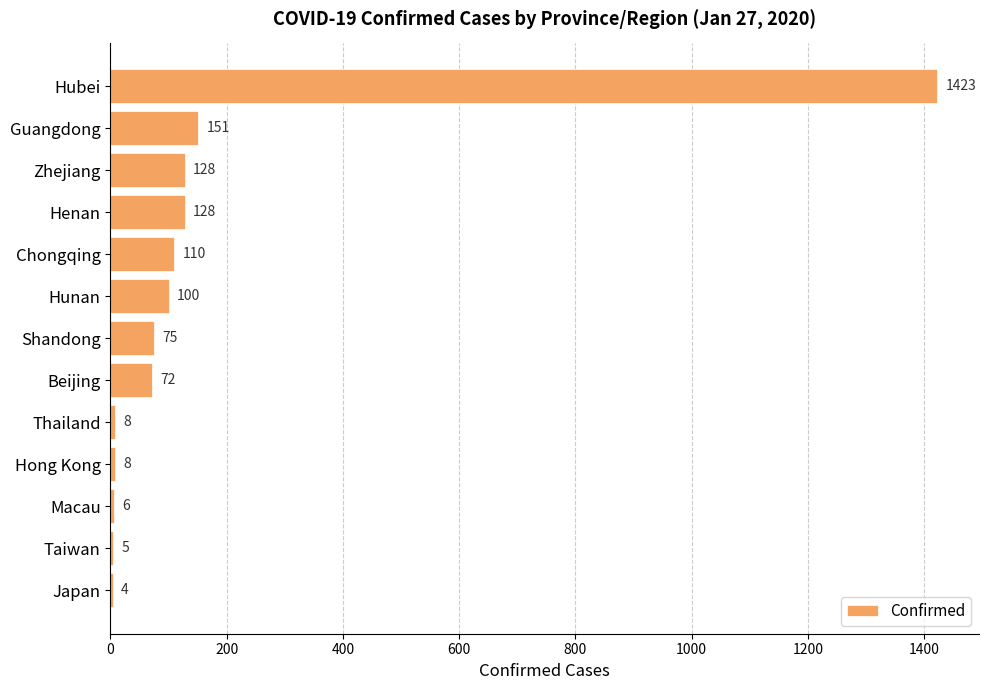

True or false: the data shows 63 at Zhejiang.

False